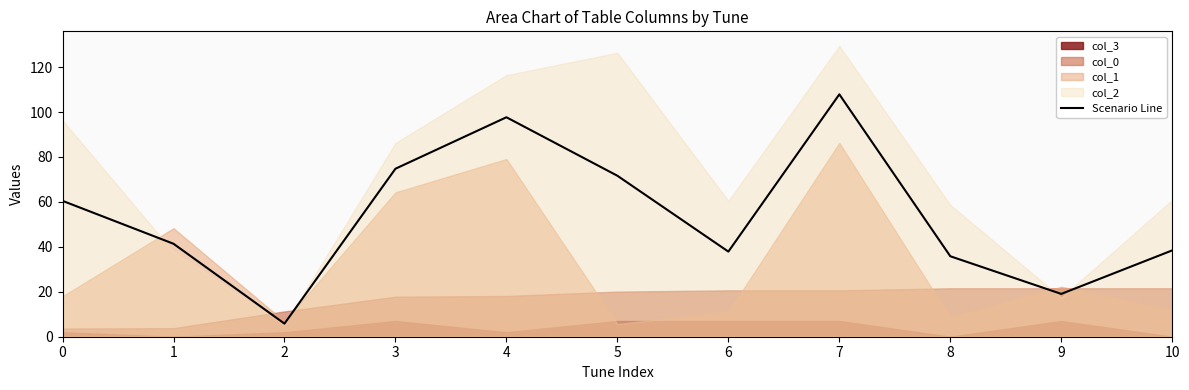

How many interior local peaks (higher than both neighbors) does the data have?

2